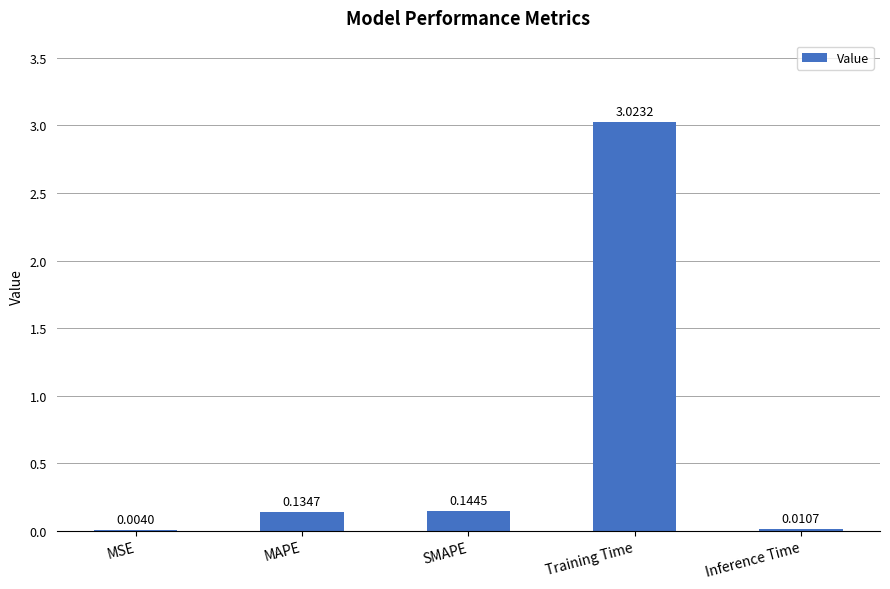

What is the sum of all values?

3.3